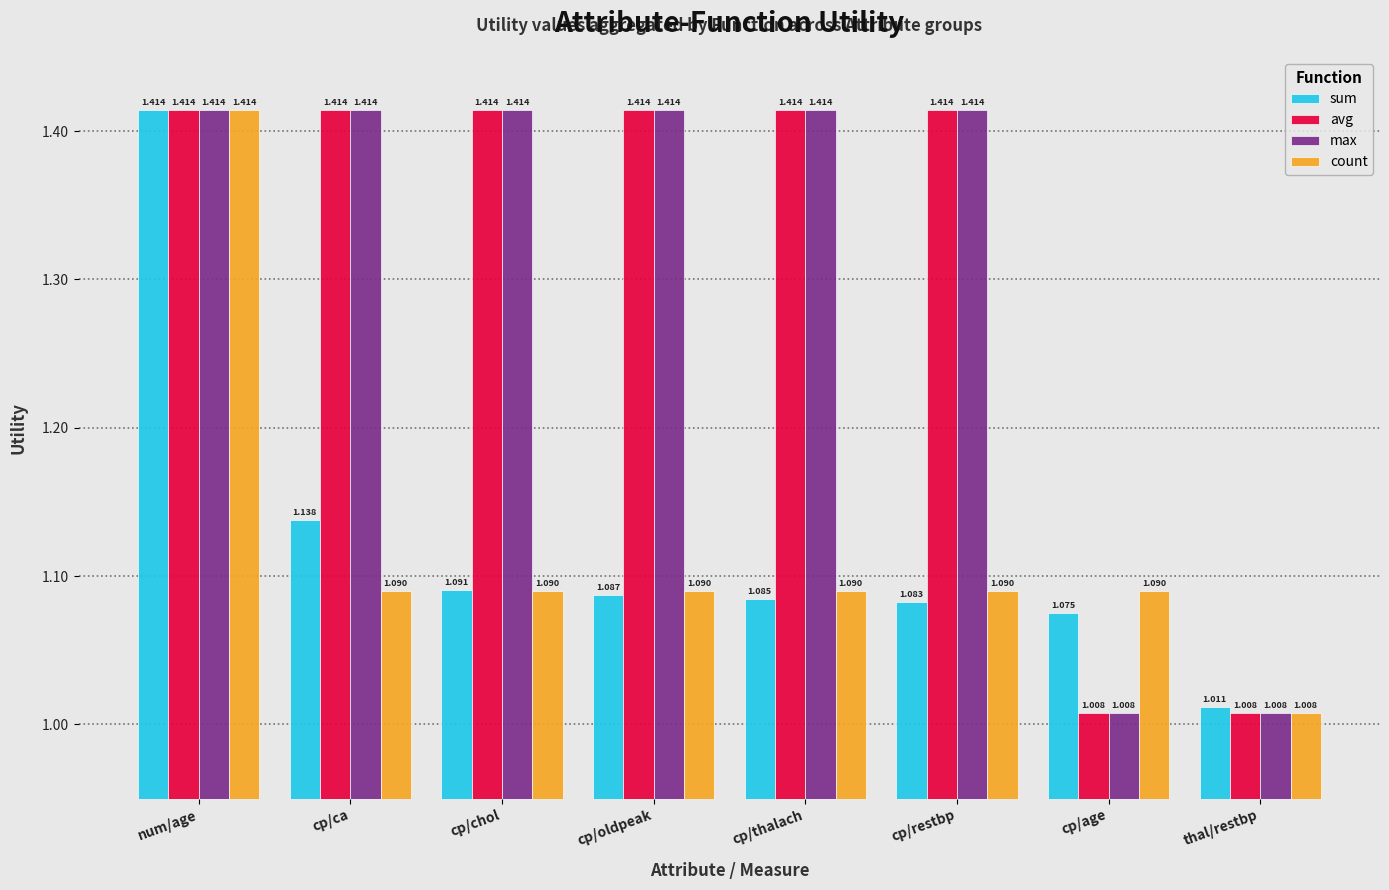

Between cp/oldpeak and cp/restbp, which series saw the biggest shift?

sum